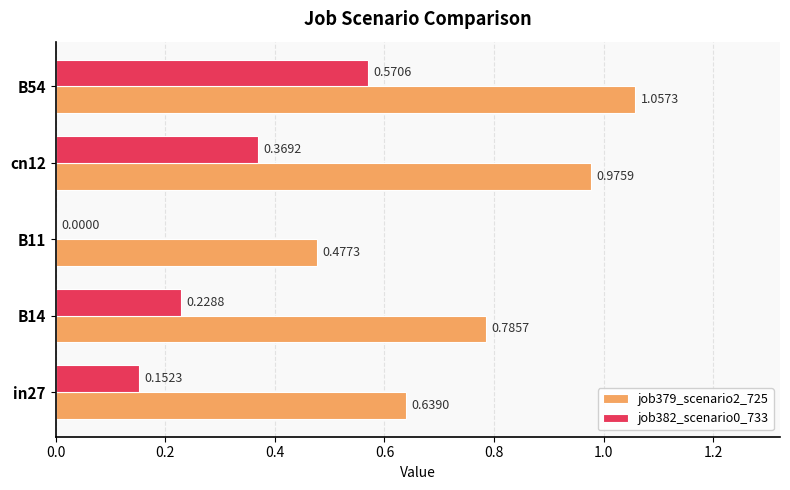

Is the value of job379_scenario2_725 at cn12 greater than the value of job382_scenario0_733 at cn12?

Yes